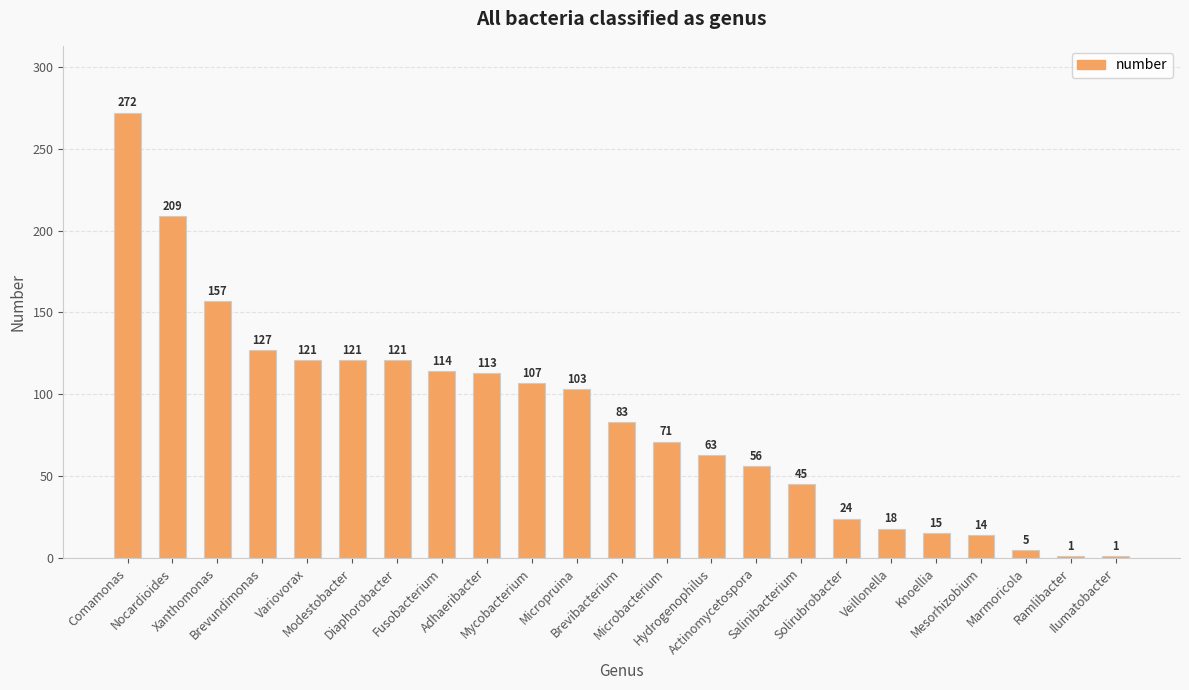

True or false: the data shows 6 at Veillonella.

False